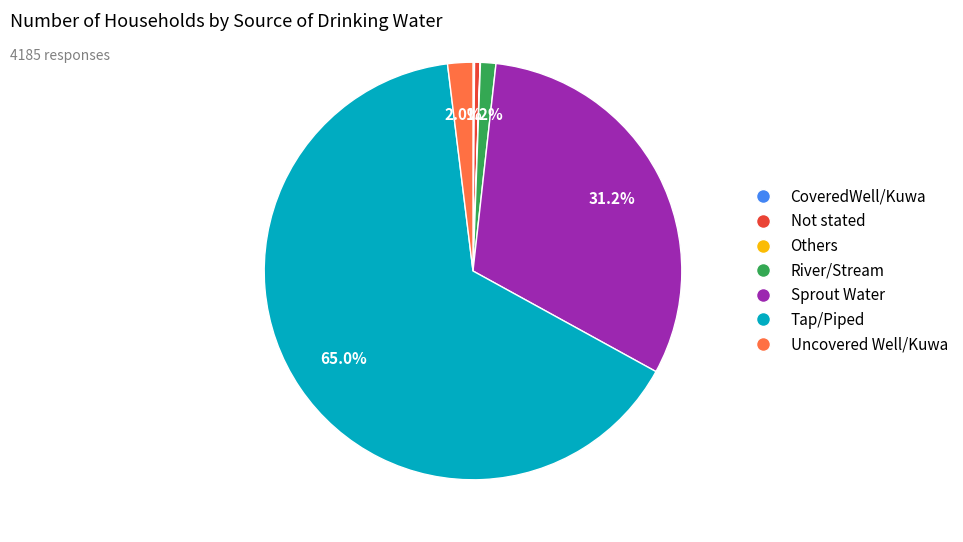

What percentage is the Sprout Water slice, to the nearest percent?

31%